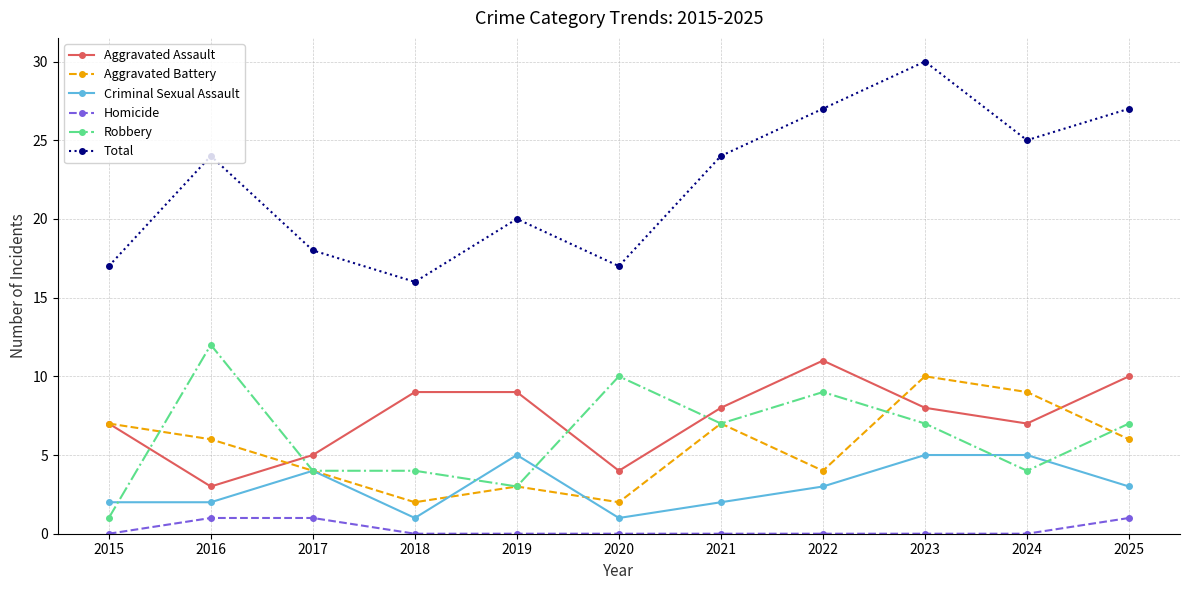

Which series has the largest range (max minus min)?

Total